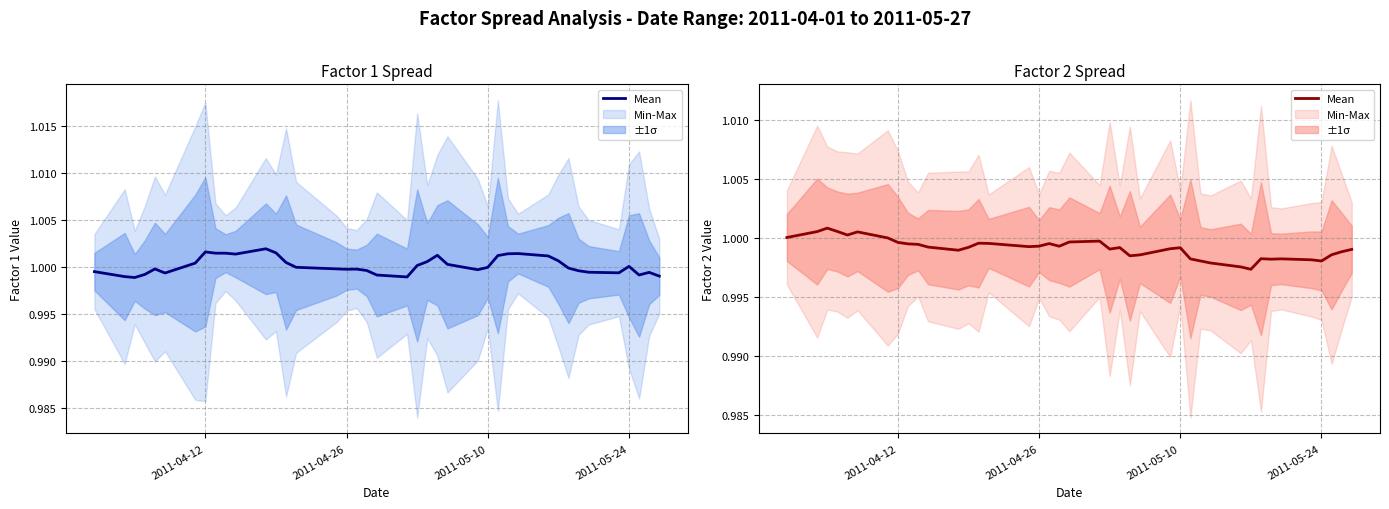

Does the chart have visible grid lines?

Yes